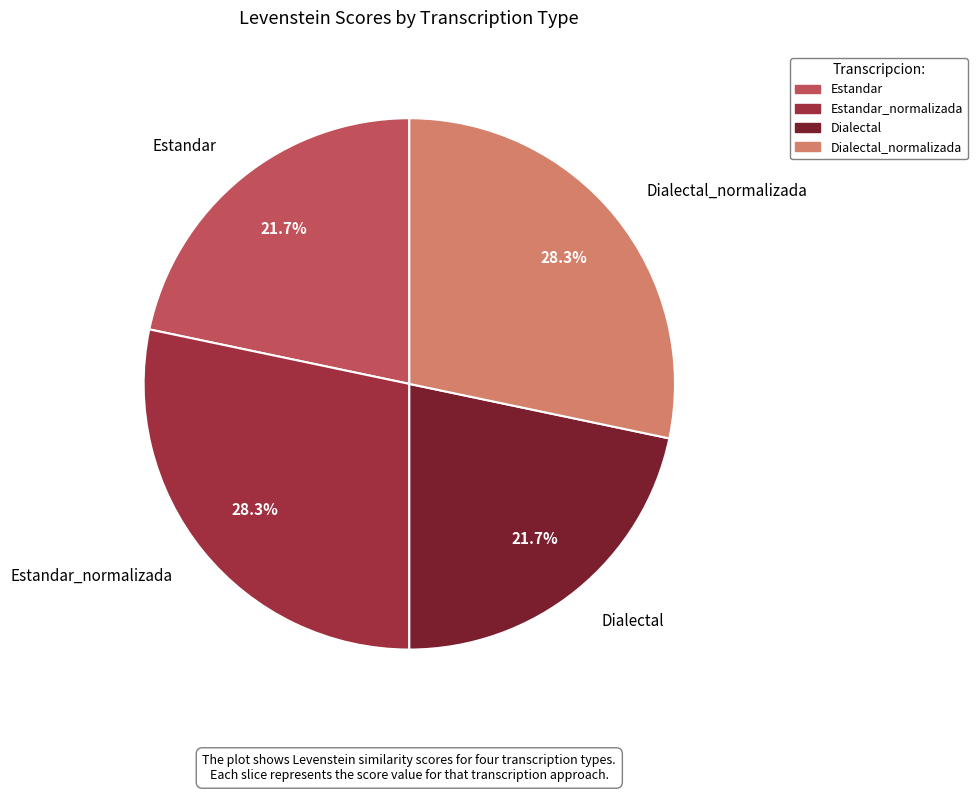

Is there a majority slice in this chart?

No